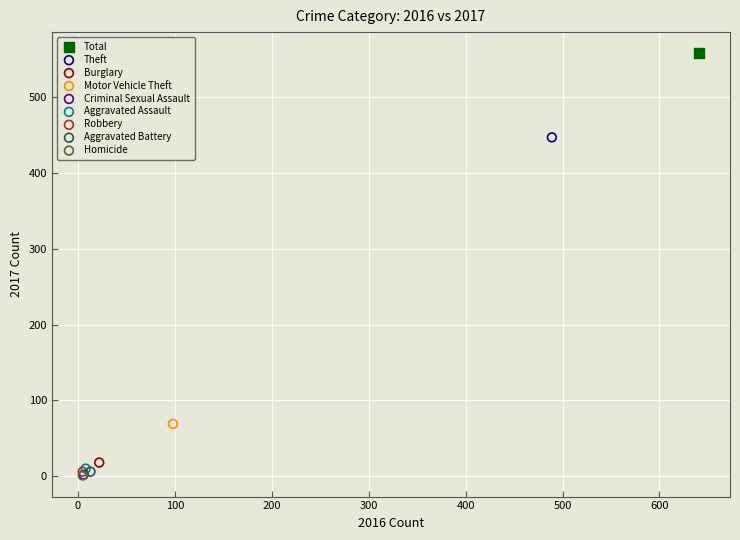

What are all the series names shown in the legend?

Total, Theft, Burglary, Motor Vehicle Theft, Criminal Sexual Assault, Aggravated Assault, Robbery, Aggravated Battery, Homicide